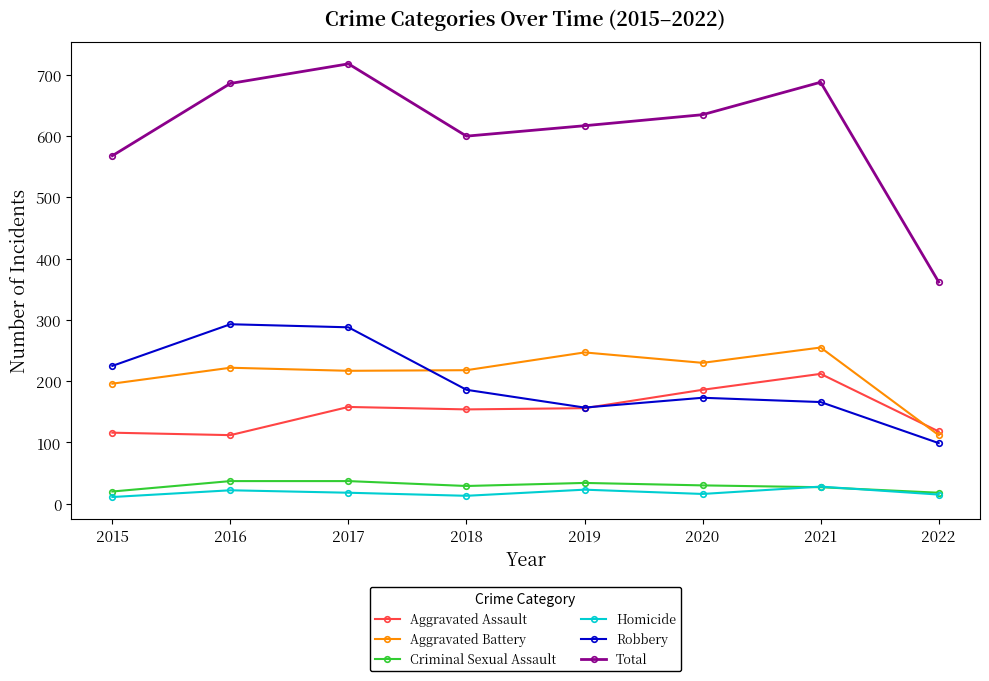

What is the value of the Homicide point at the 5th from the left?

23